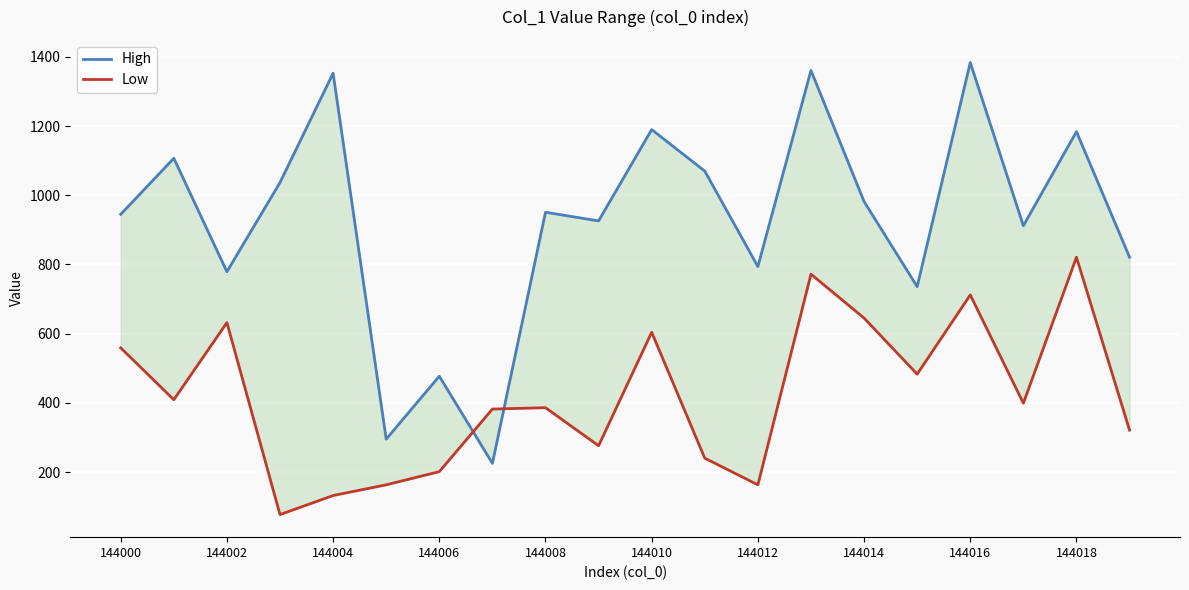

True or false: High and Low intersect in this chart.

True